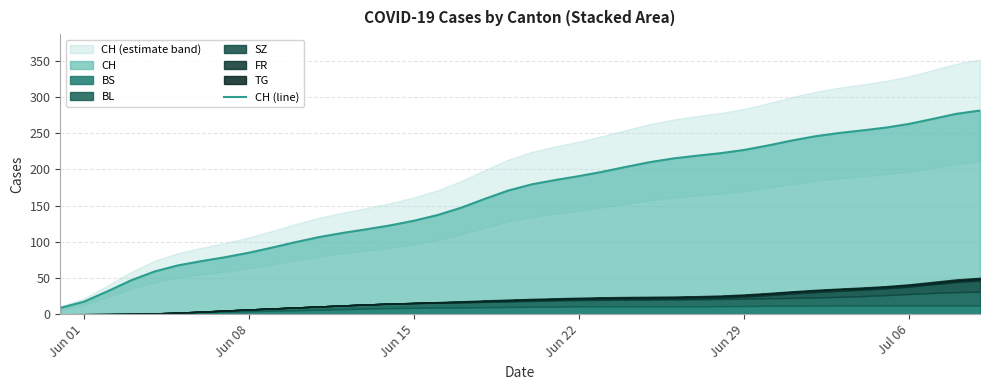

What is the label of the 16th point from the left?

Jun 15